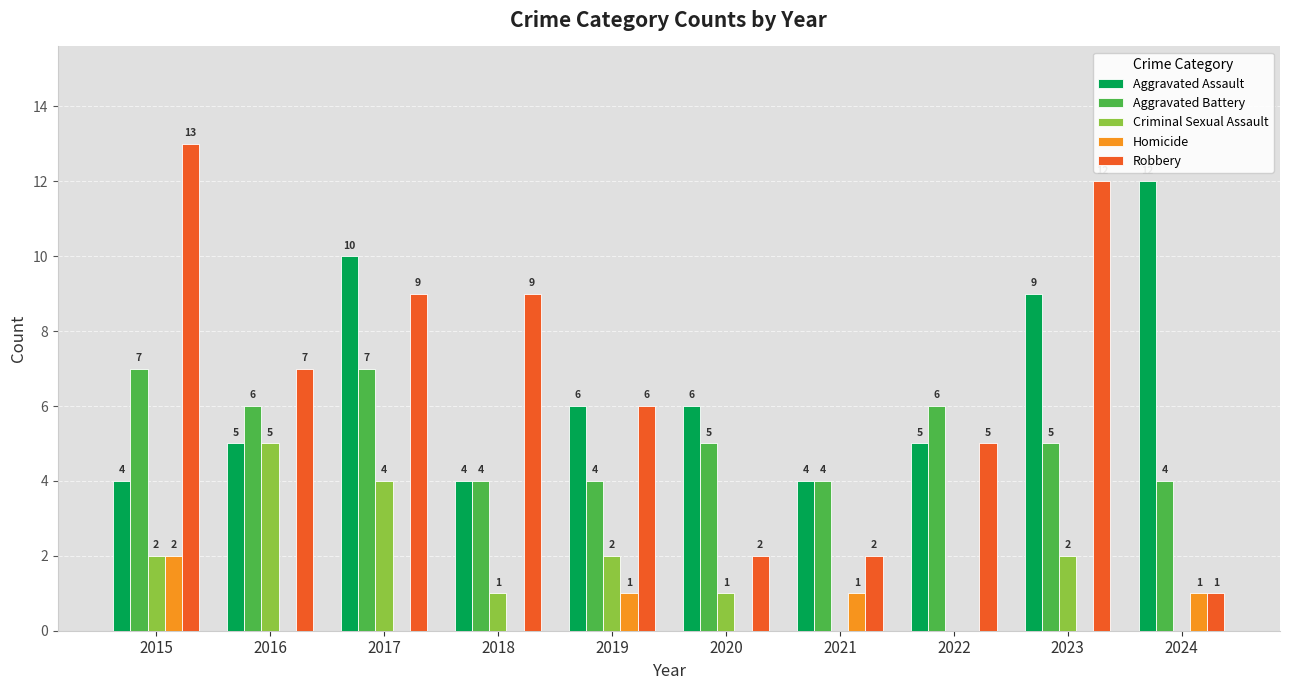

Count the number of data series in this chart.

5